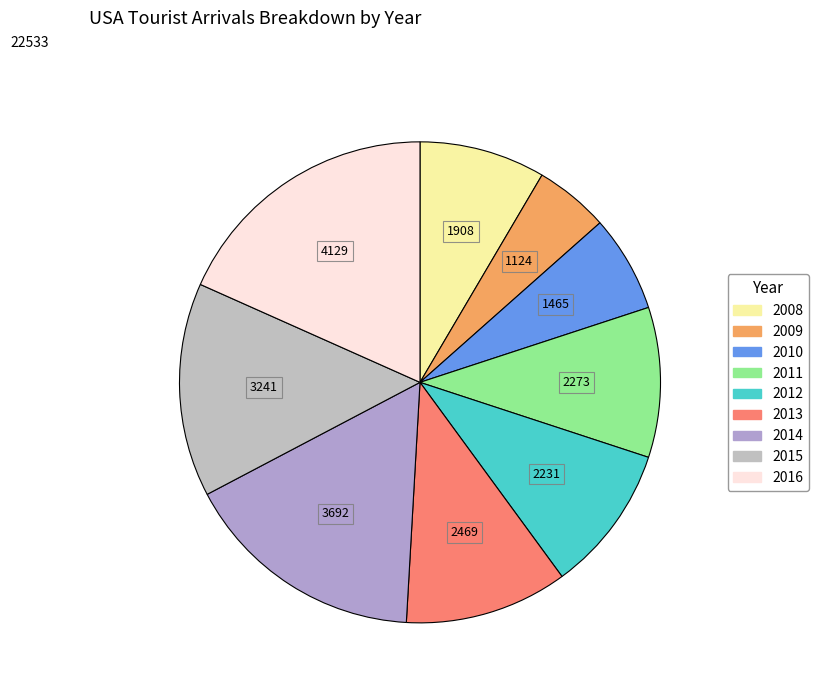

Between 2011 and 2010, which is larger?

2011